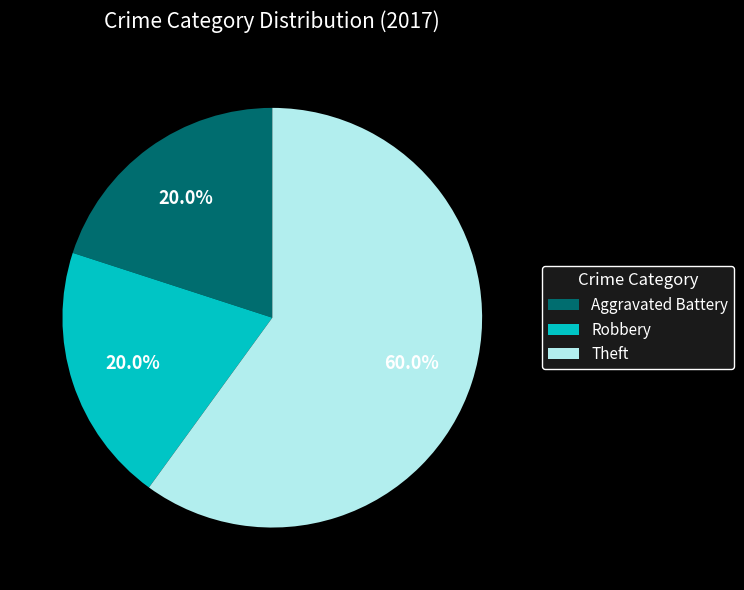

True or false: Theft accounts for 60% of the total.

True